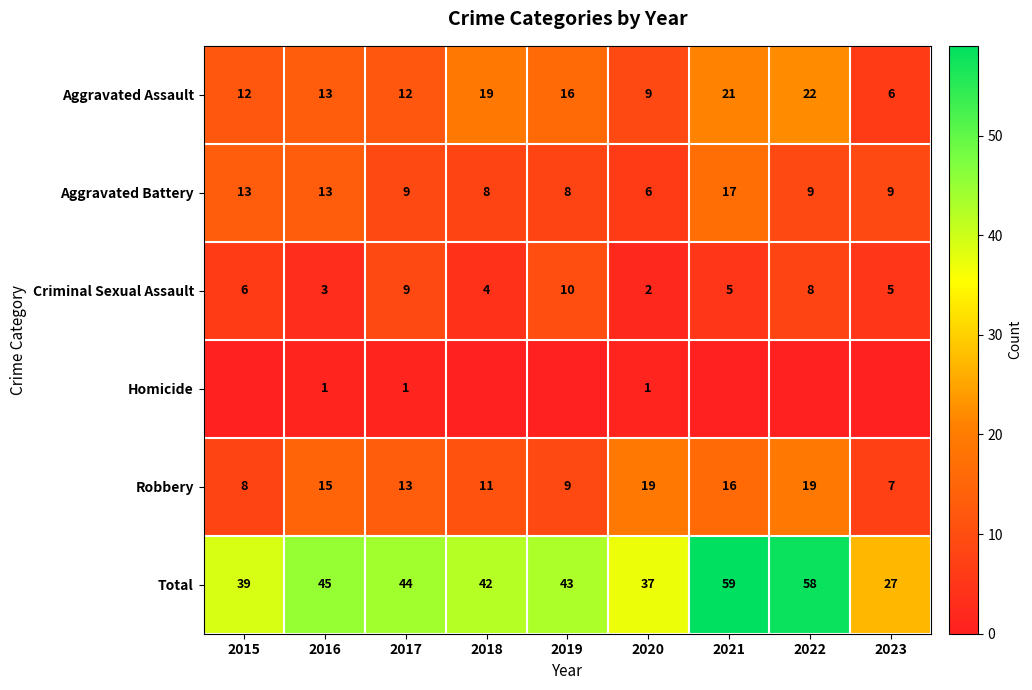

Rank the categories by Total value from lowest to highest.

2023, 2020, 2015, 2018, 2019, 2017, 2016, 2022, 2021